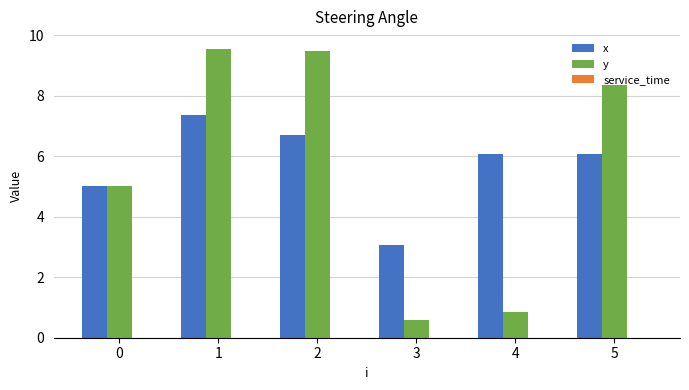

What is the total value across all series at 4?

6.9